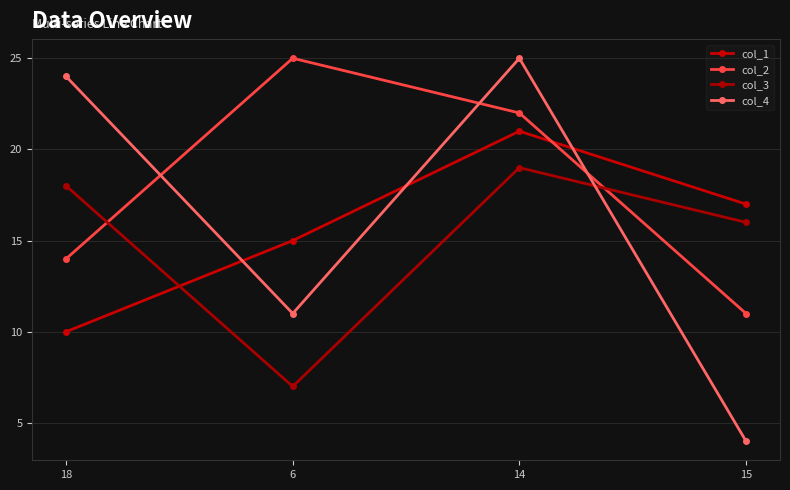

How many lines are shown in the chart?

4